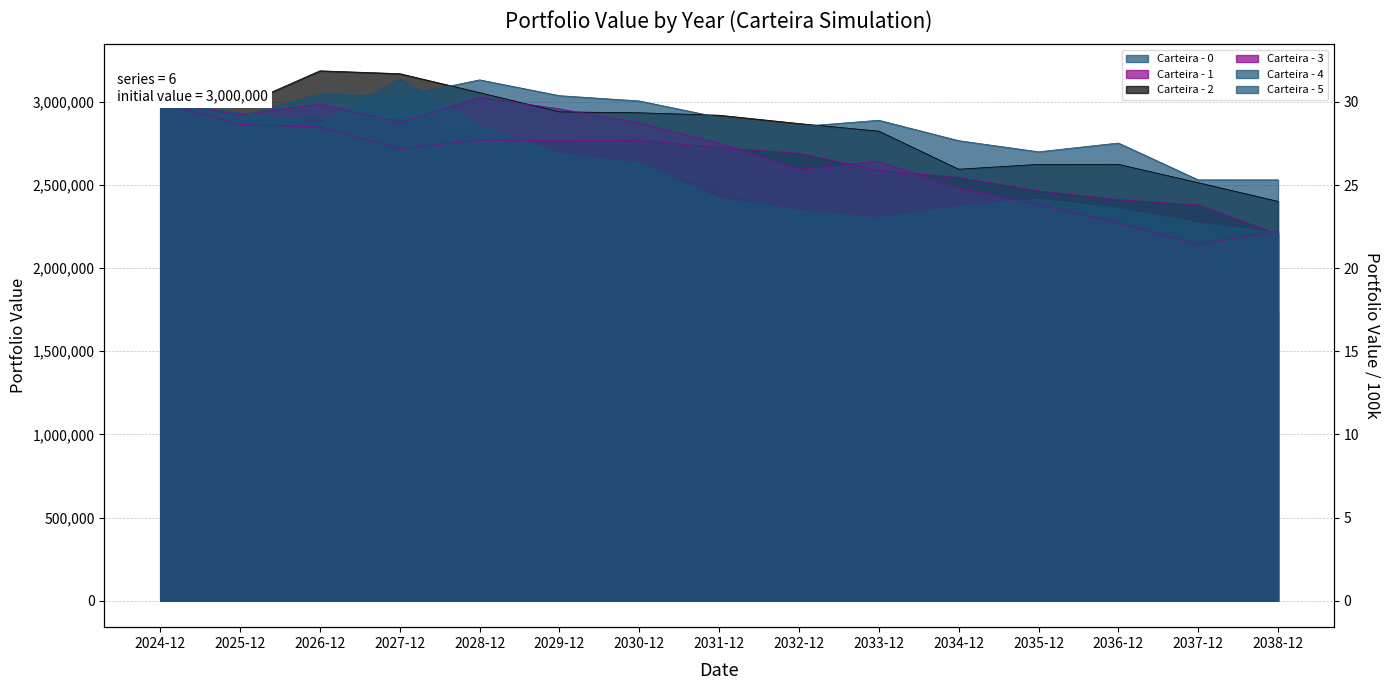

How many lines are shown in the chart?

6